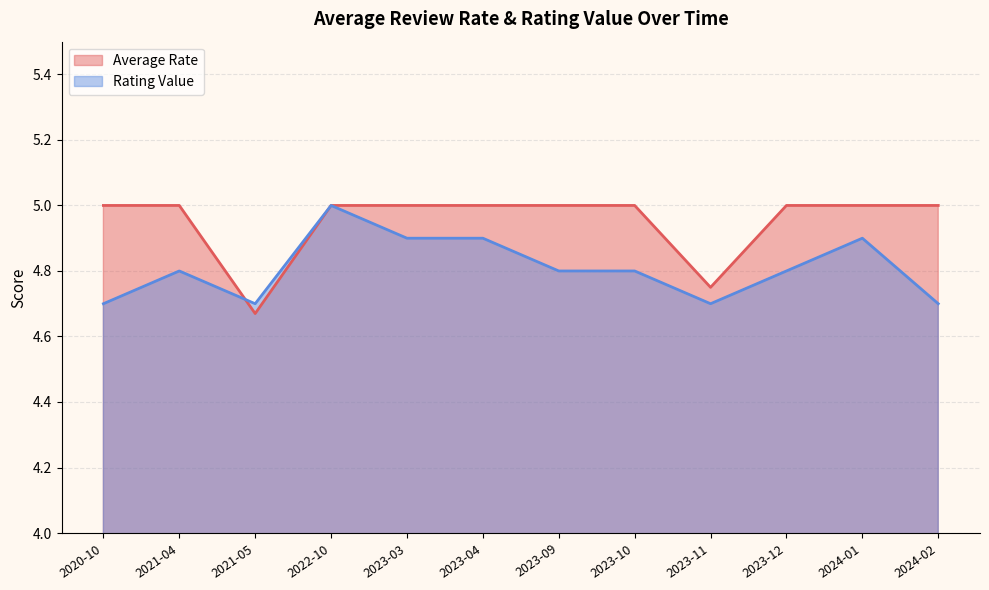

Rank the categories by Average Rate value from highest to lowest.

2020-10, 2021-04, 2022-10, 2023-03, 2023-04, 2023-09, 2023-10, 2023-12, 2024-01, 2024-02, 2023-11, 2021-05